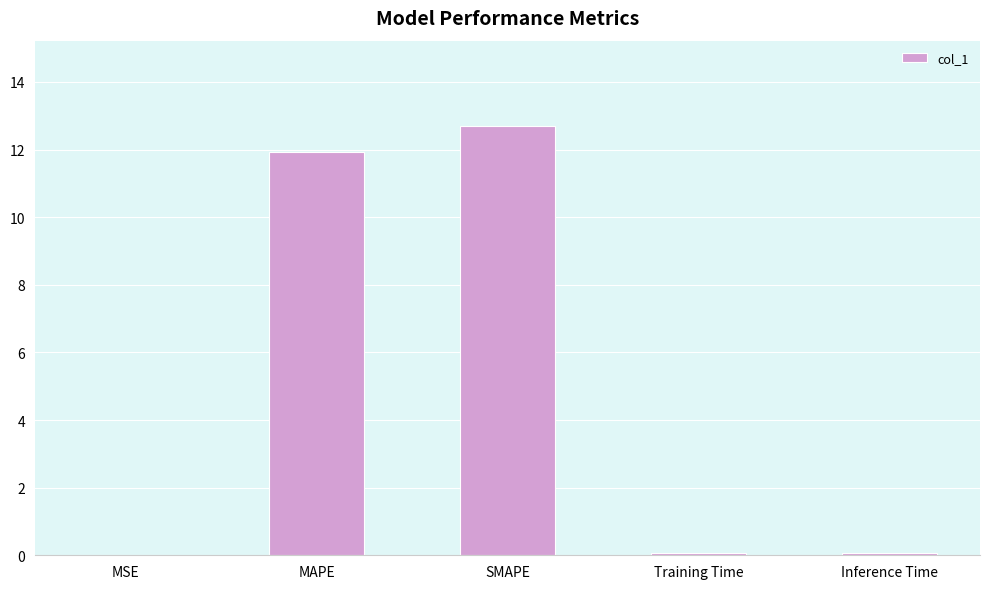

What is the difference between the values at Inference Time and MSE?

0.1